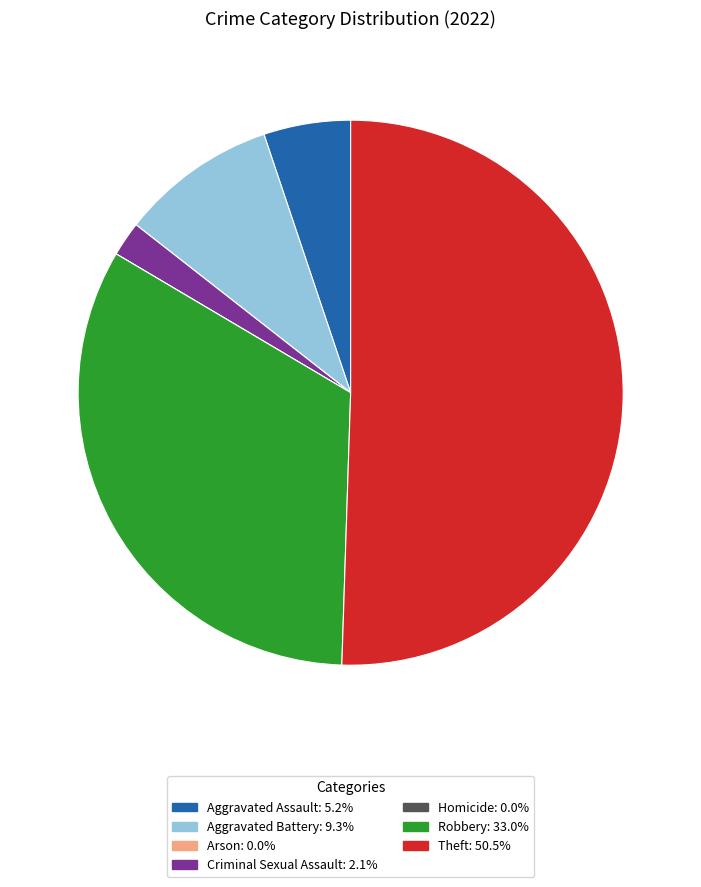

True or false: Aggravated Assault accounts for 5% of the total.

True